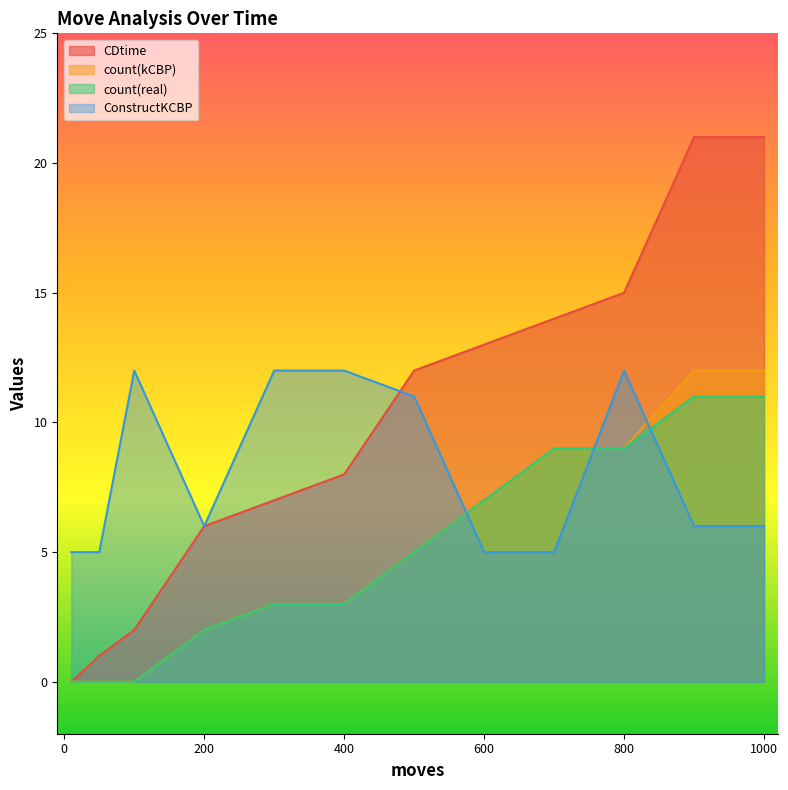

Reading left to right, what are all the values shown in this chart?

CDtime: 0	1	2	6	7	8	12	13	14	15	21	21
count(kCBP): 0	0	0	2	3	3	5	7	9	9	12	12
count(real): 0	0	0	2	3	3	5	7	9	9	11	11
ConstructKCBP: 5	5	12	6	12	12	11	5	5	12	6	6